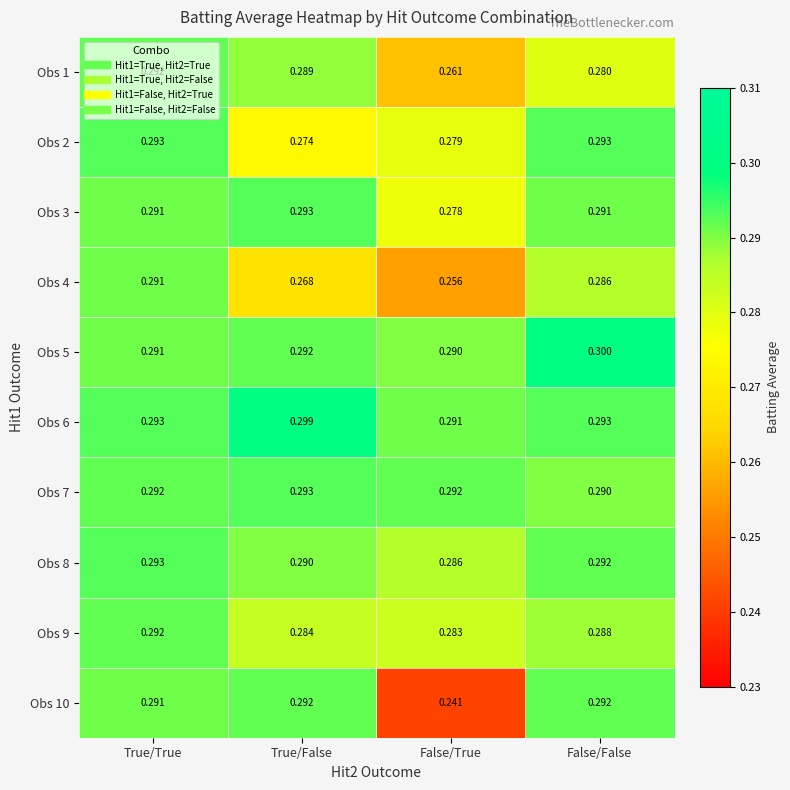

At which label does Obs 3 reach its peak?

True/False